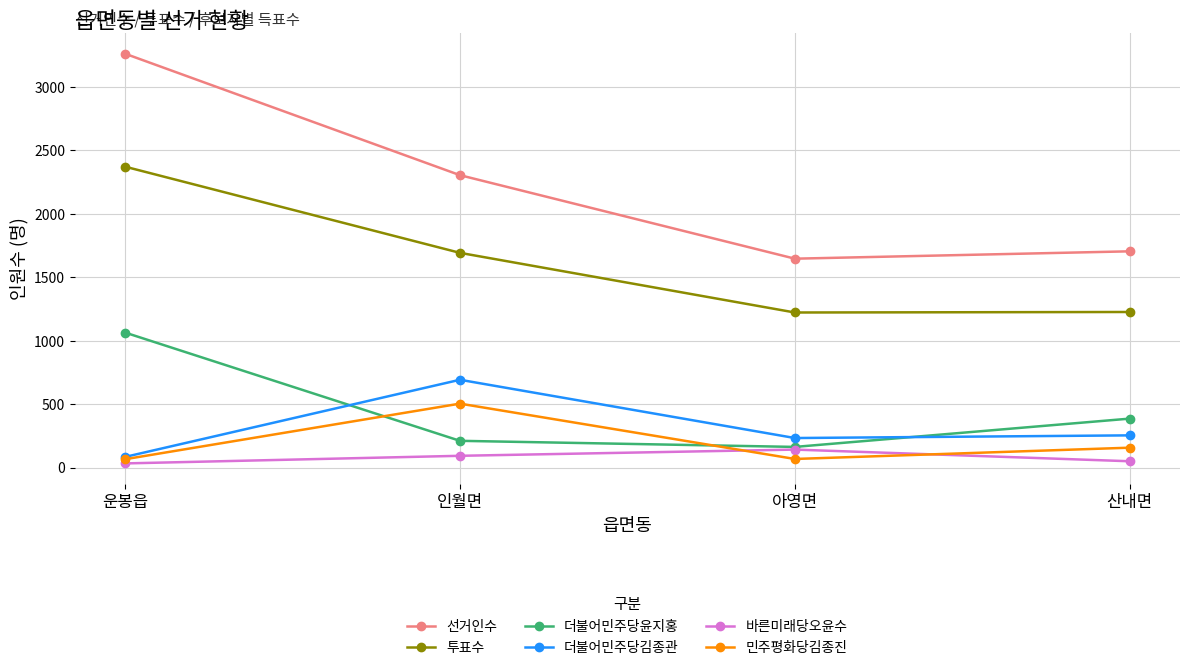

How many interior local peaks does the 더불어민주당김종관 series have?

1